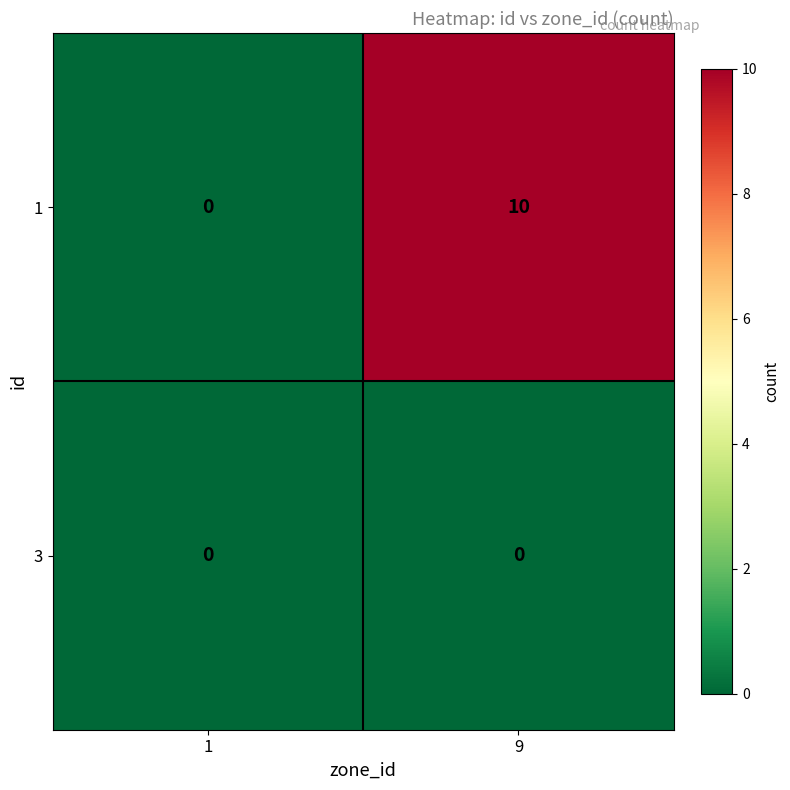

What is the total value across all series at 9?

10